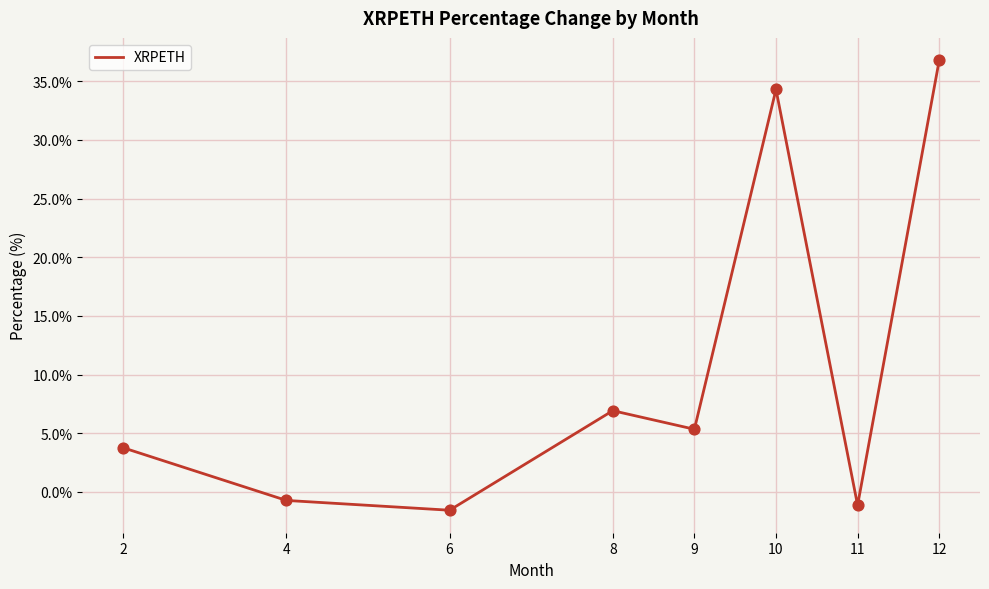

Which has a higher value, 11 or 2?

2